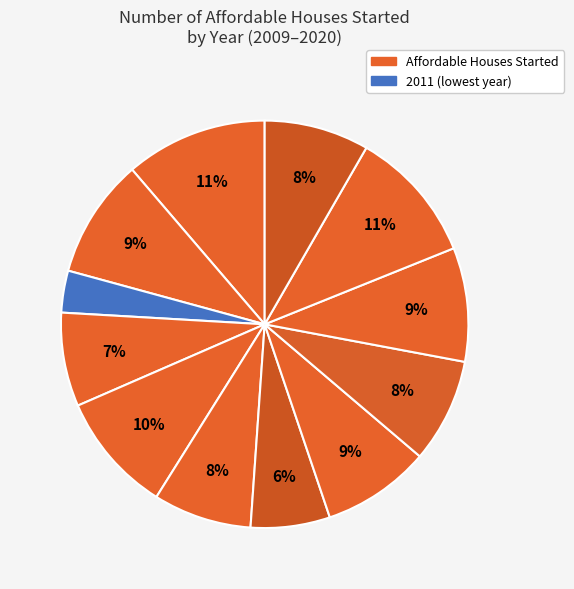

How many segments does this pie chart have?

12